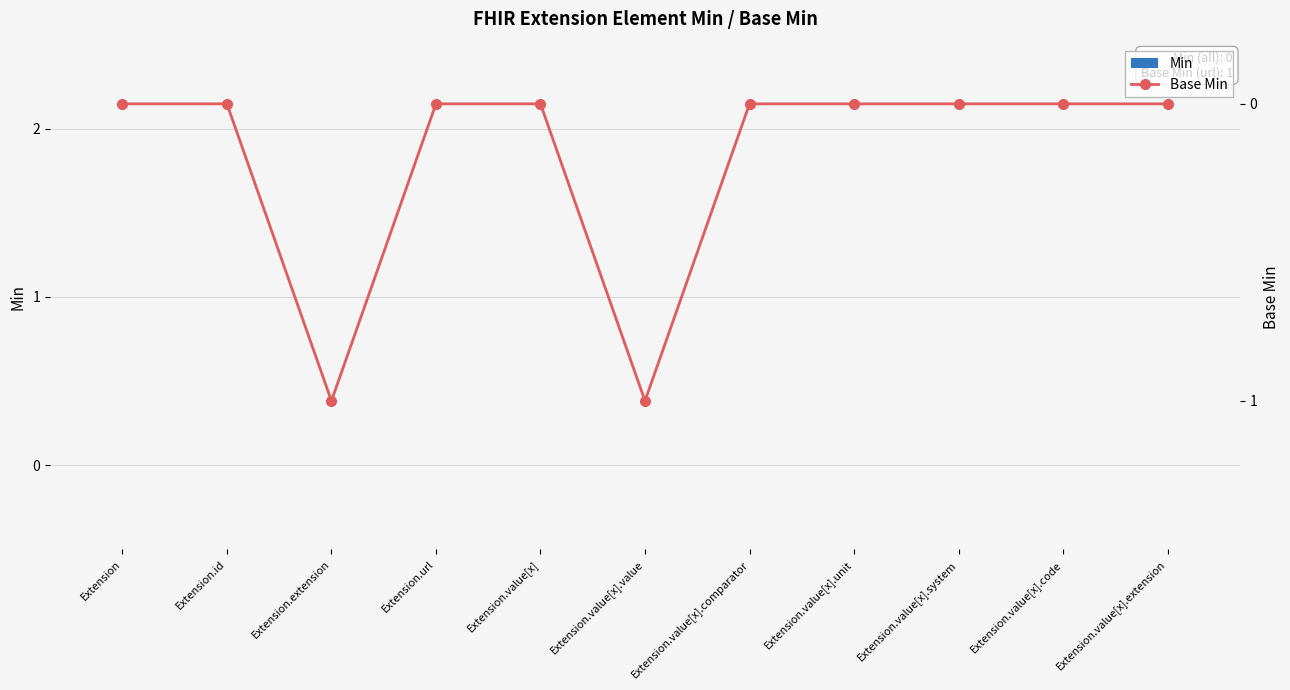

What are all the series names shown in the legend?

Min, Base Min